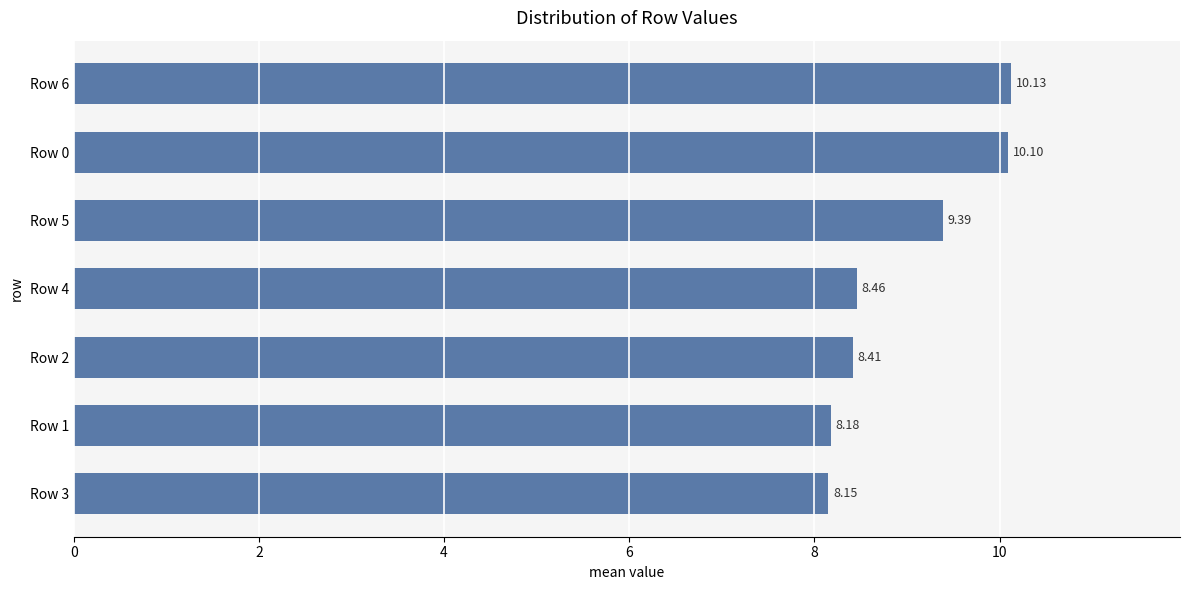

What is the ratio of the value at Row 5 to the value at Row 1?

1.1